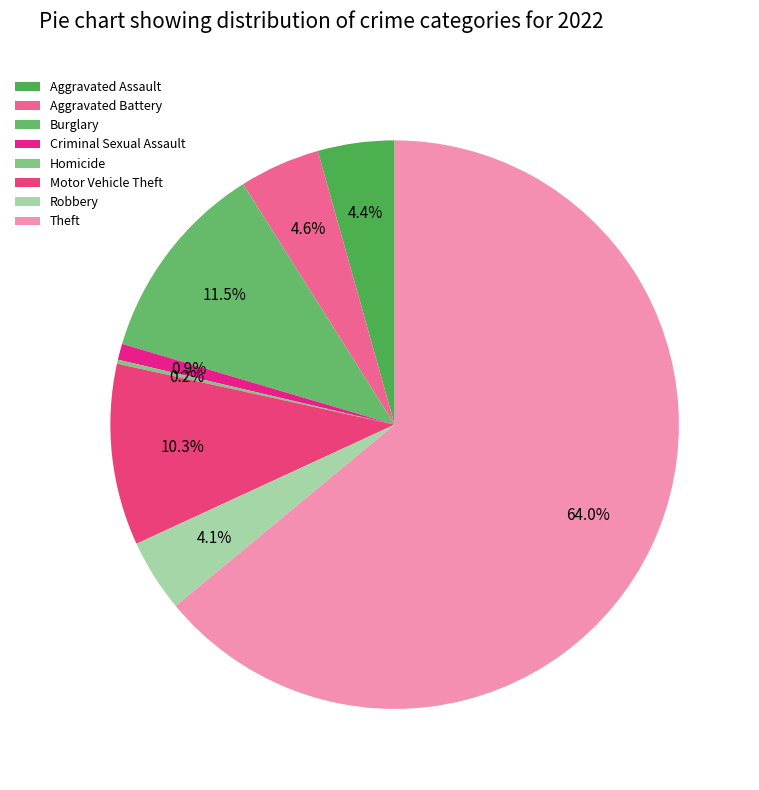

Between Homicide and Motor Vehicle Theft, which is larger?

Motor Vehicle Theft